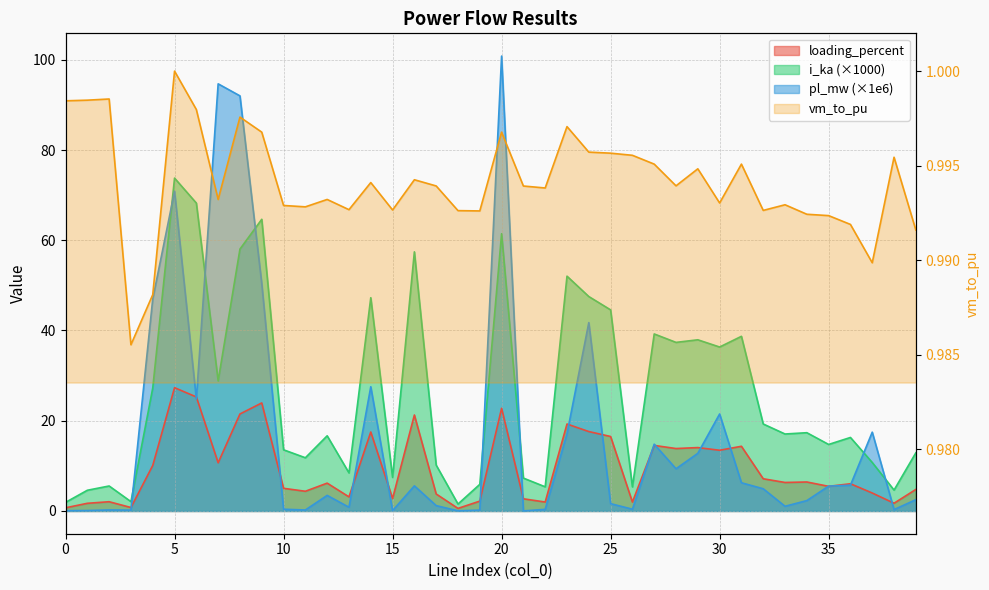

The i_ka series shows 0.6 at 2. True or false?

False